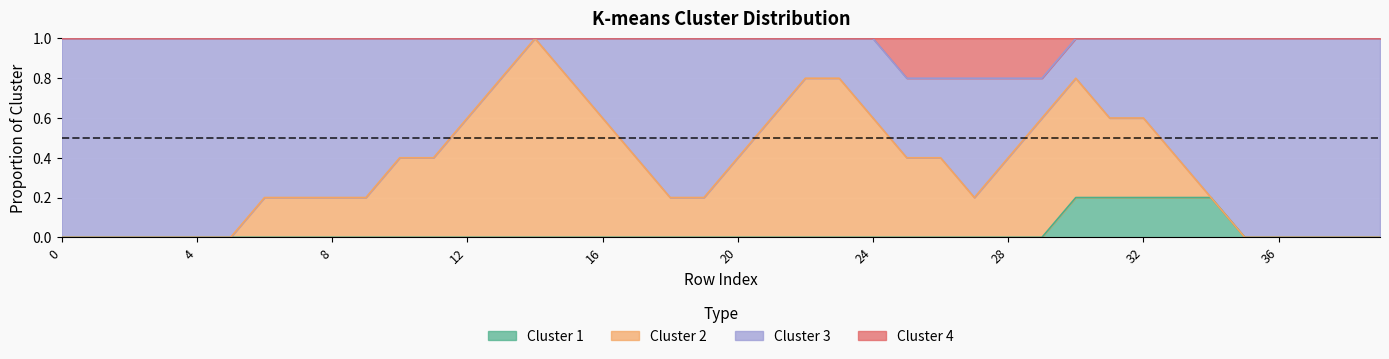

How many categories are shown in the chart?

20